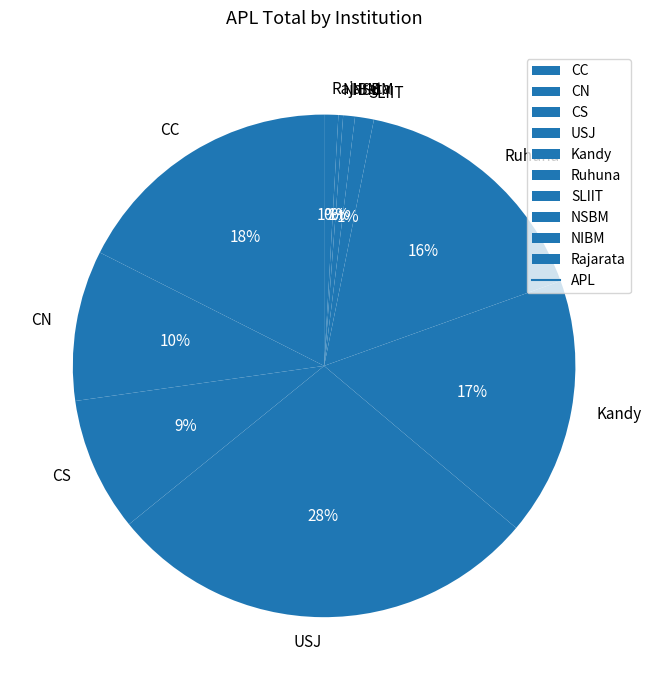

What is the largest slice in the pie chart?

USJ